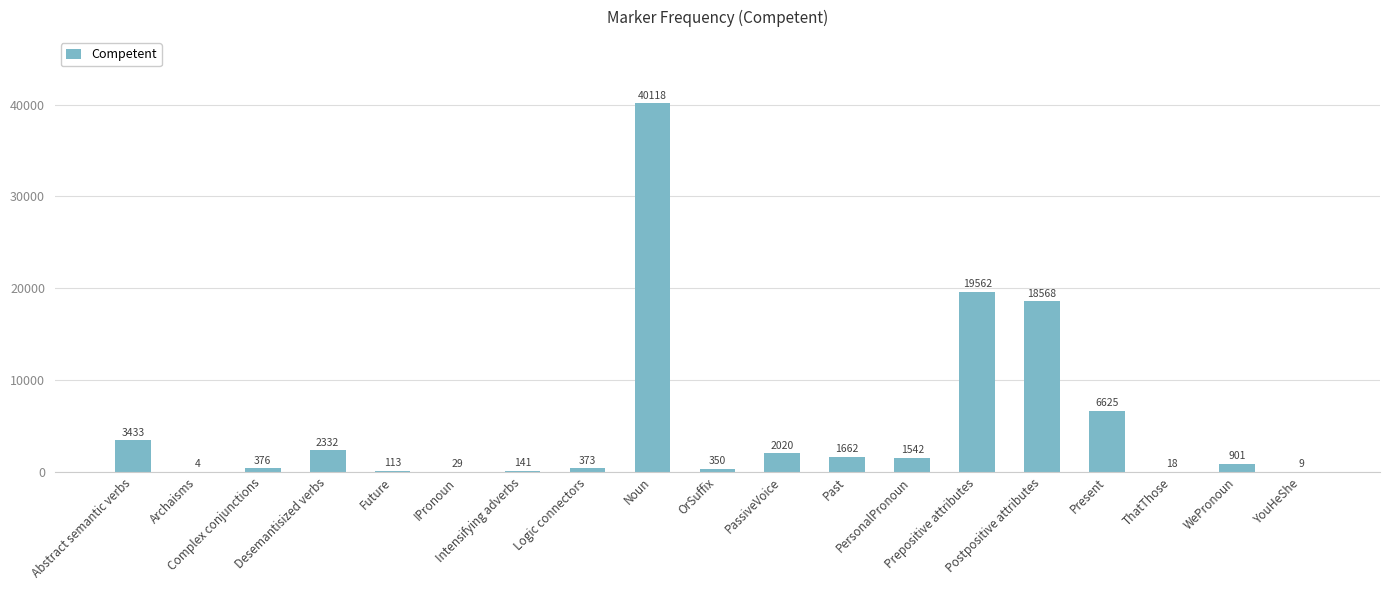

Reading right to left, transcribe all the data shown in this chart.

YouHeShe=9	WePronoun=901	ThatThose=18	Present=6625	Postpositive attributes=18568	Prepositive attributes=19562	PersonalPronoun=1542	Past=1662	PassiveVoice=2020	OrSuffix=350	Noun=40118	Logic connectors=373	Intensifying adverbs=141	IPronoun=29	Future=113	Desemantisized verbs=2332	Complex conjunctions=376	Archaisms=4	Abstract semantic verbs=3433